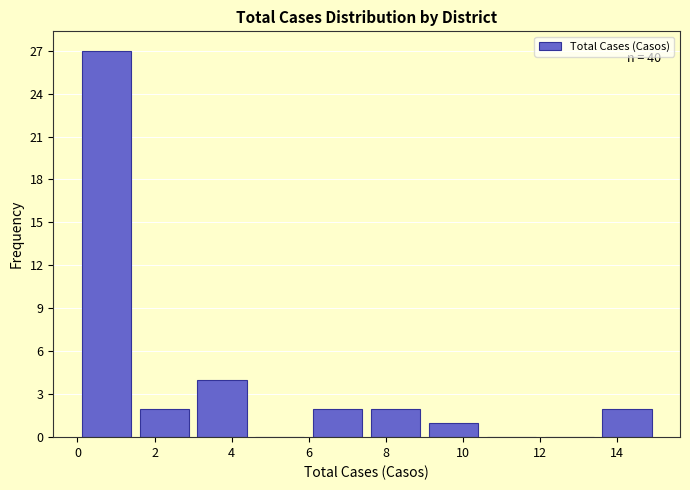

Which range on the x-axis has the tallest bar?

0.0 to 1.5